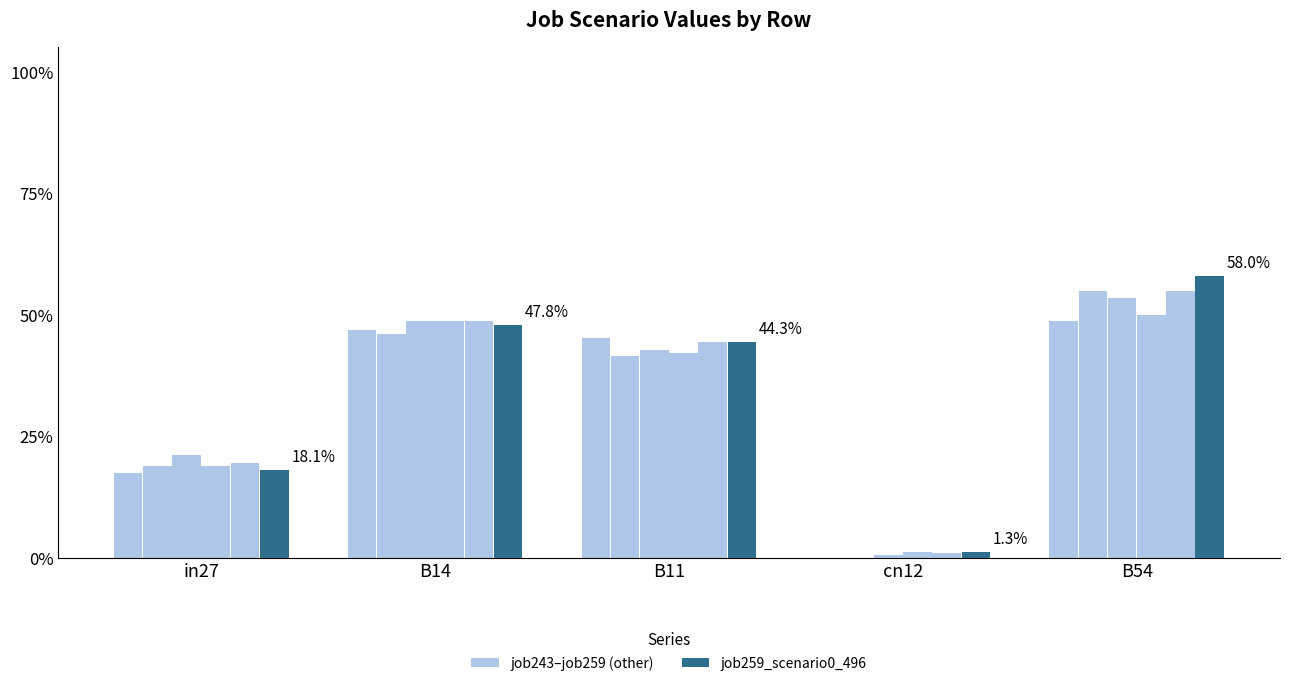

Are the bars grouped side by side (vs. stacked)?

Yes